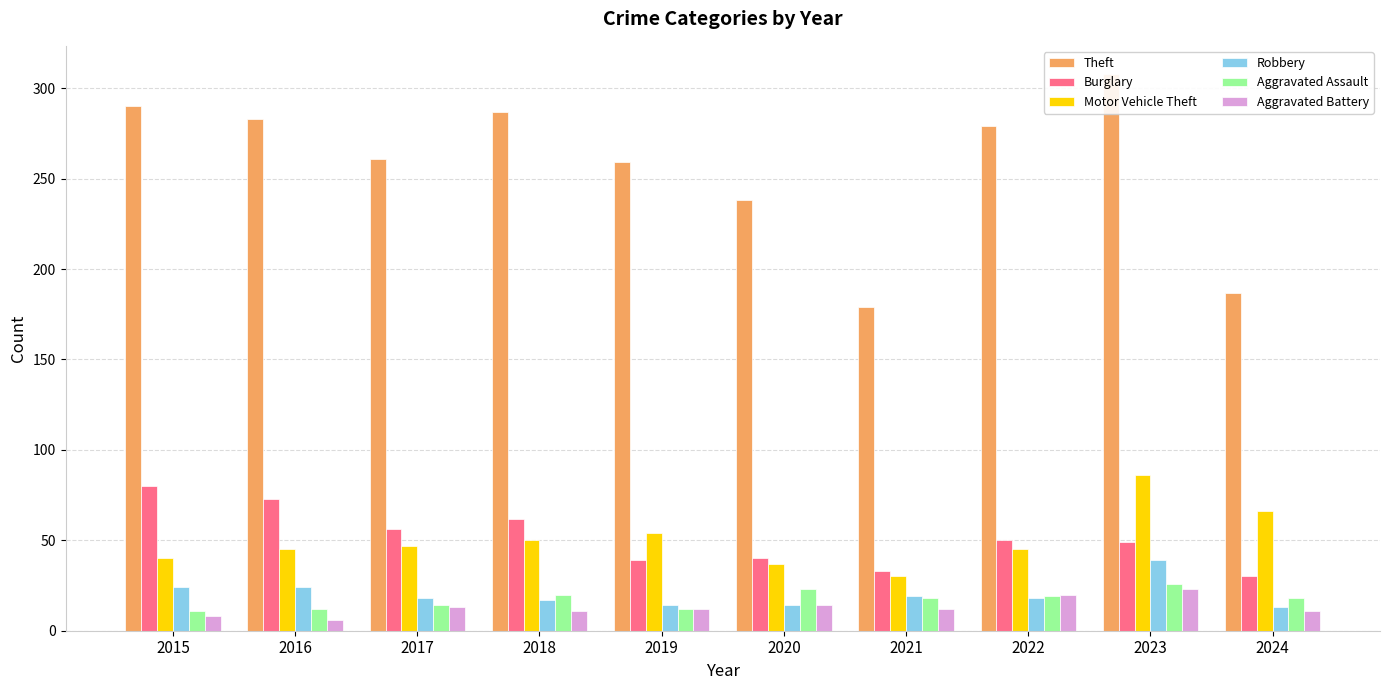

At which label does Aggravated Battery reach its peak?

2023